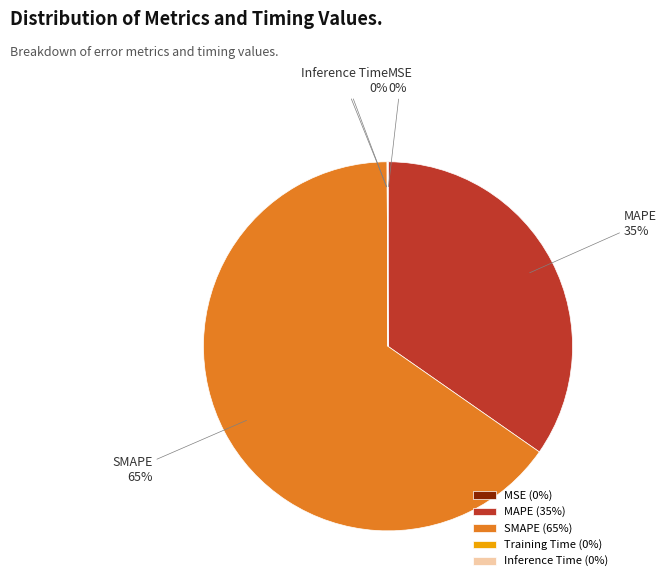

True or false: SMAPE accounts for 70% of the total.

False